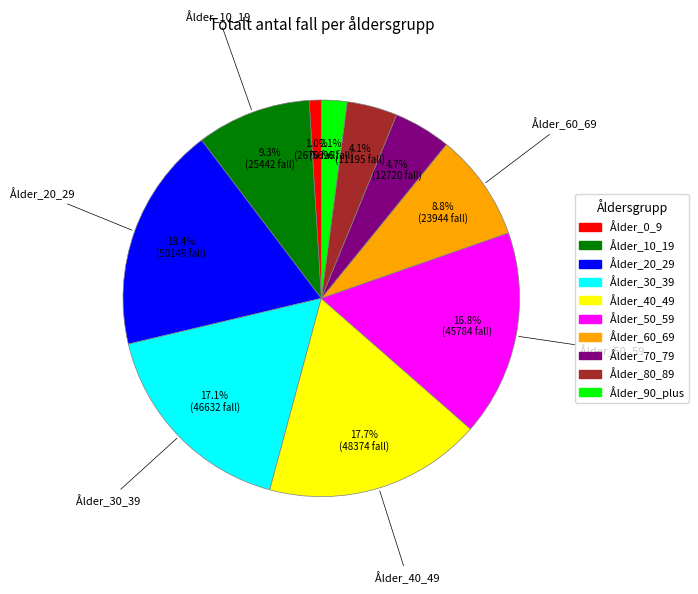

Which has a higher value, Ålder_10_19 or Ålder_80_89?

Ålder_10_19